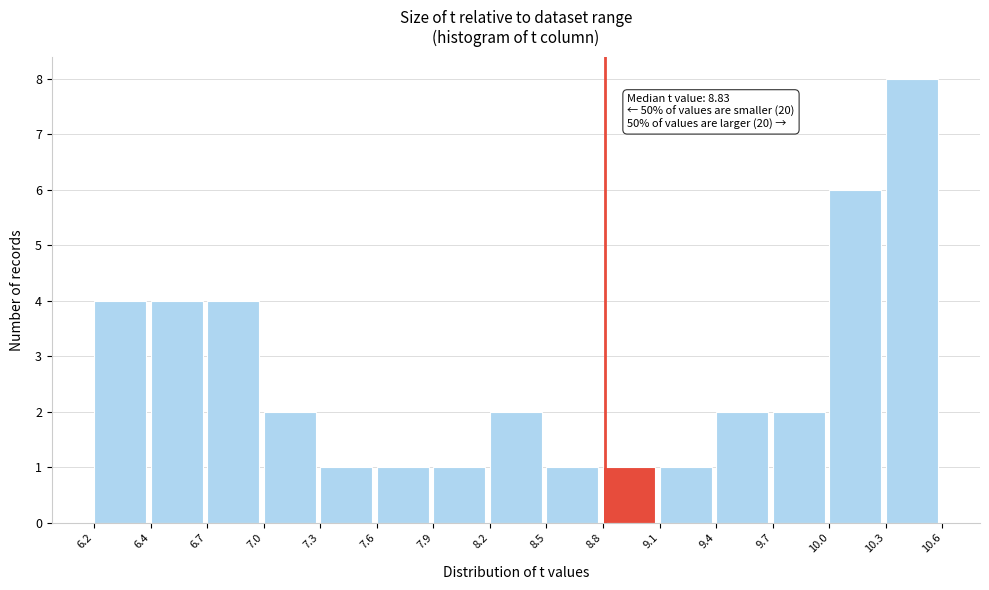

Reading right to left, extract all data points from this chart.

10.3=8	10.0=6	9.7=2	9.4=2	9.1=1	8.8=1	8.5=1	8.2=2	7.9=1	7.6=1	7.3=1	7.0=2	6.7=4	6.4=4	6.2=4